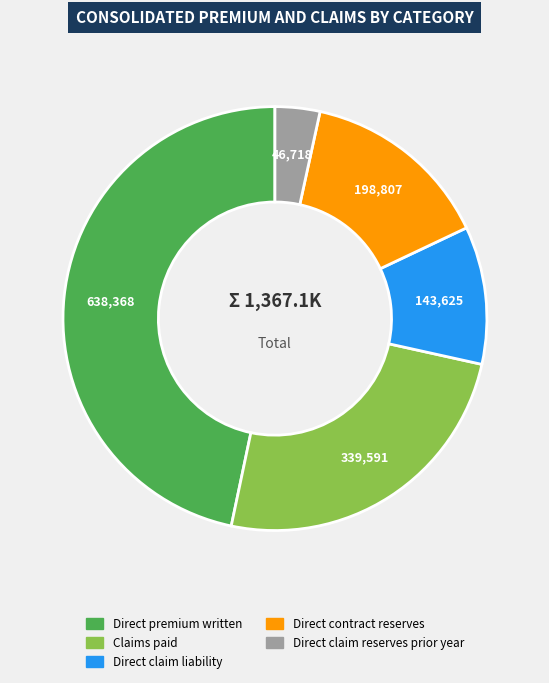

Do Claims paid and Direct premium written together represent more than half of the pie?

Yes